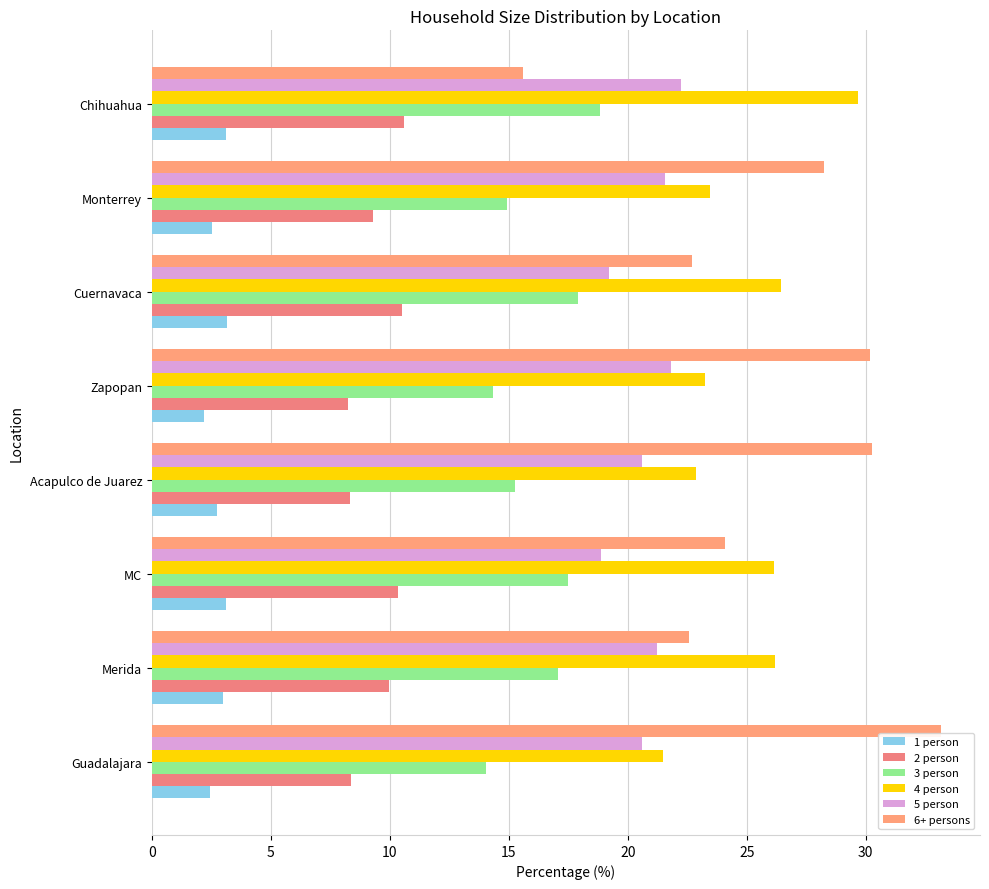

What is the smallest value displayed?

2.2